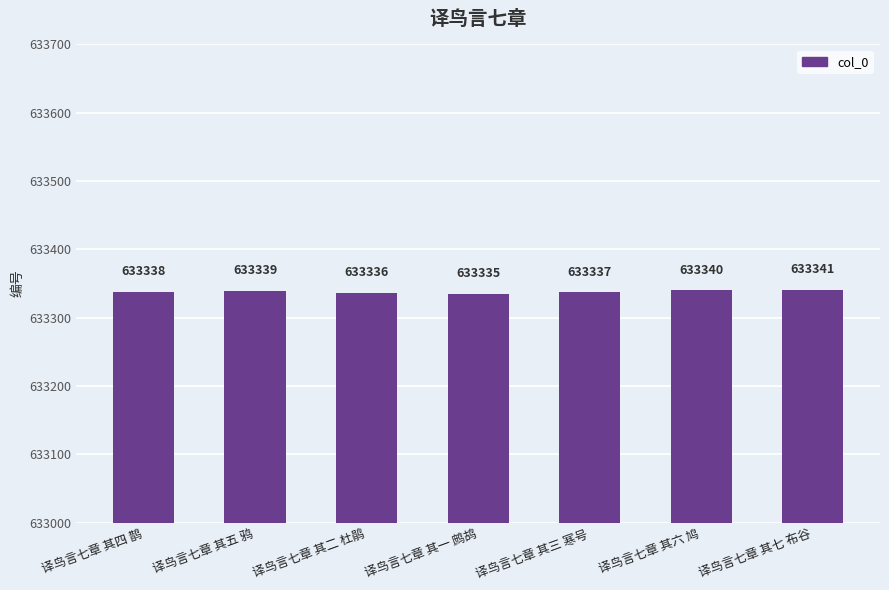

What is the difference between the maximum and second lowest values?

5